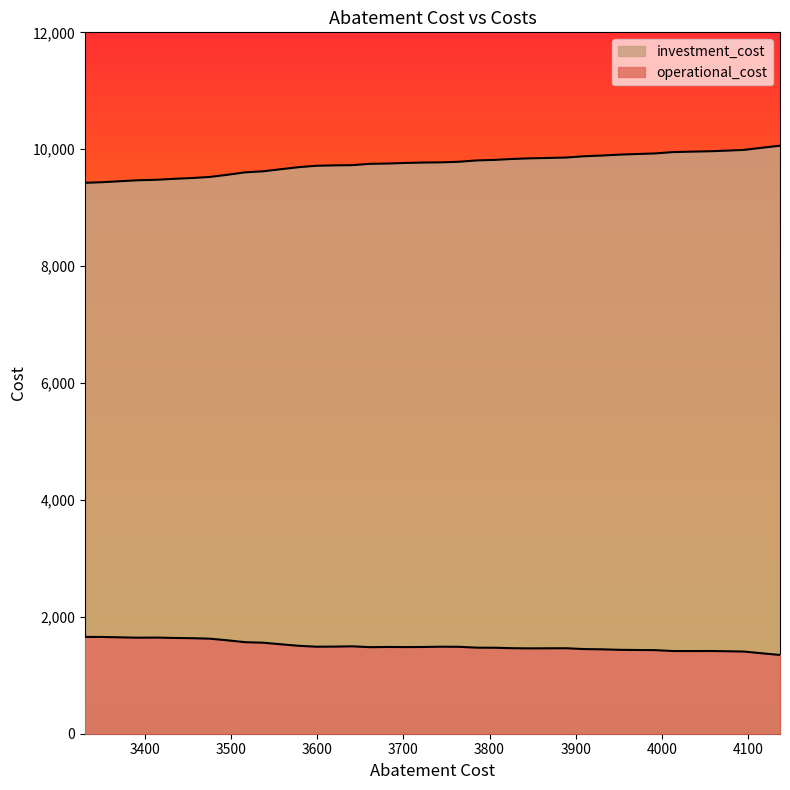

At how many categories does at least one series exceed 2892?

40